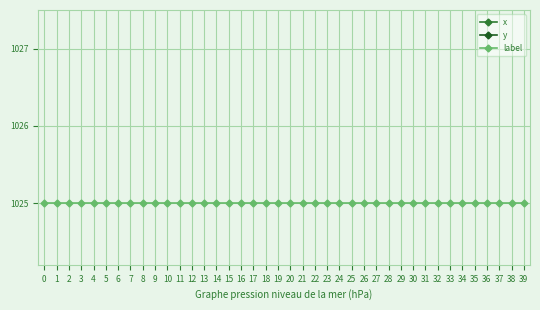

Rank the series by their maximum value, from lowest to highest.

label, x, y